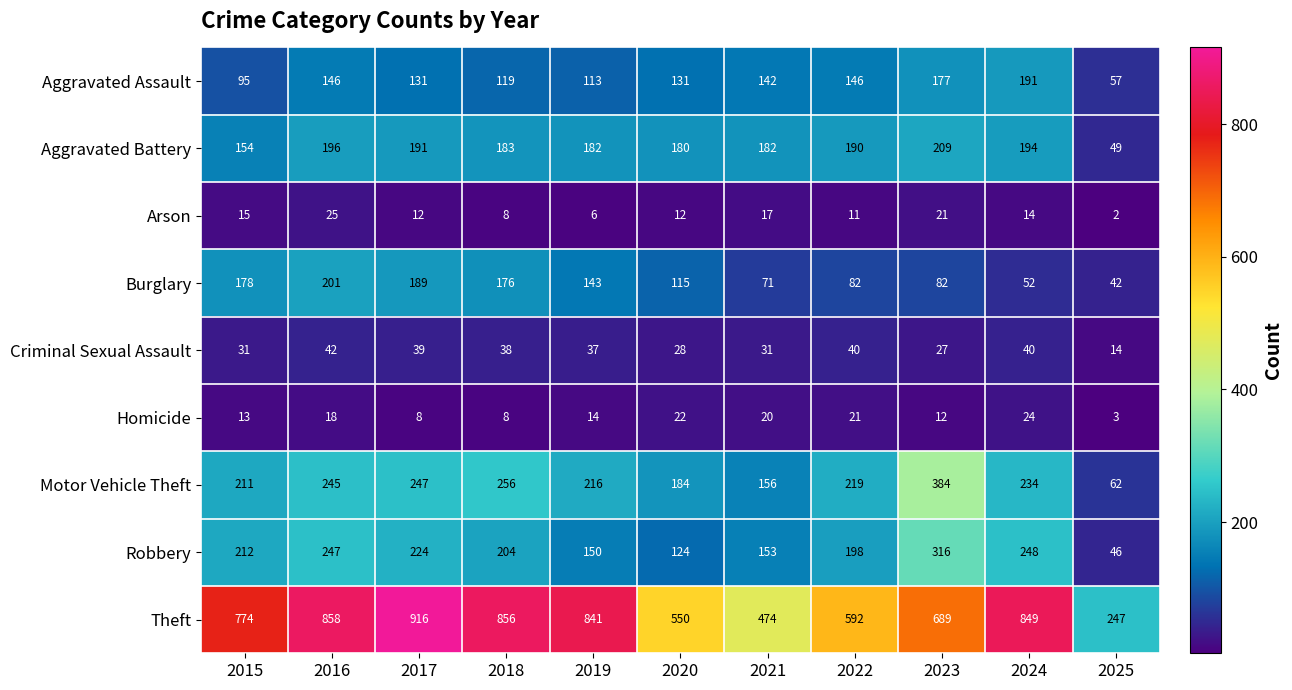

List the series in order of their peak value, lowest first.

Homicide, Arson, Criminal Sexual Assault, Aggravated Assault, Burglary, Aggravated Battery, Robbery, Motor Vehicle Theft, Theft